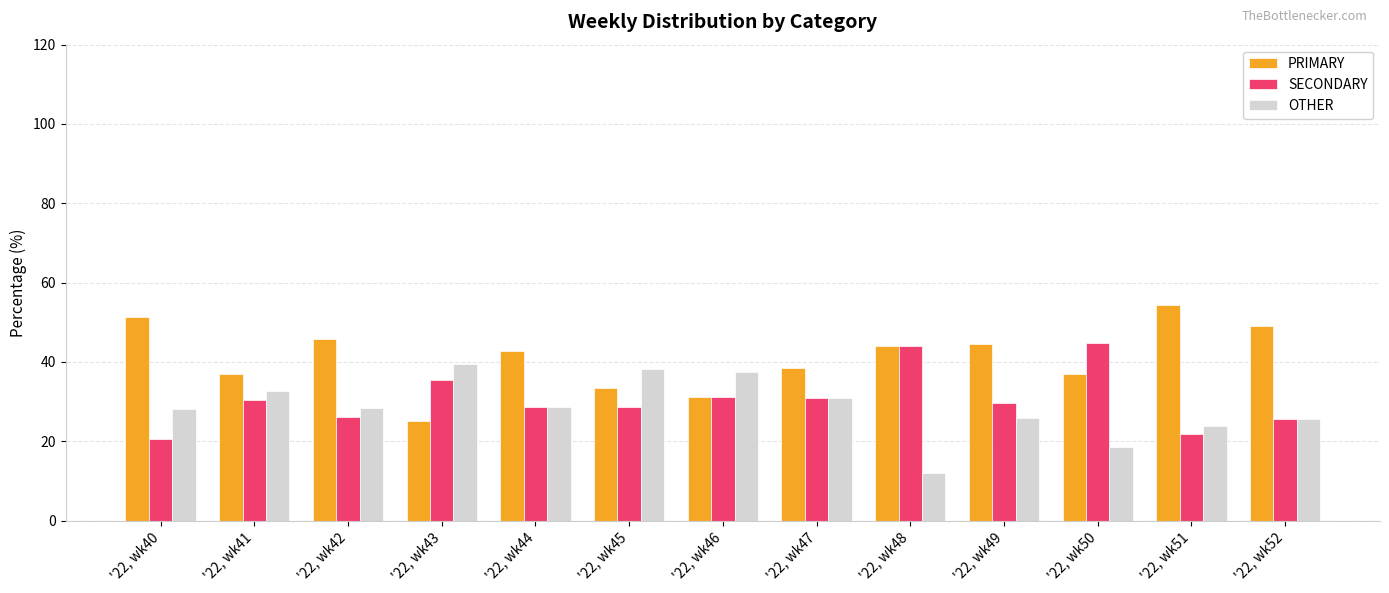

Which series has the largest total across all categories?

PRIMARY